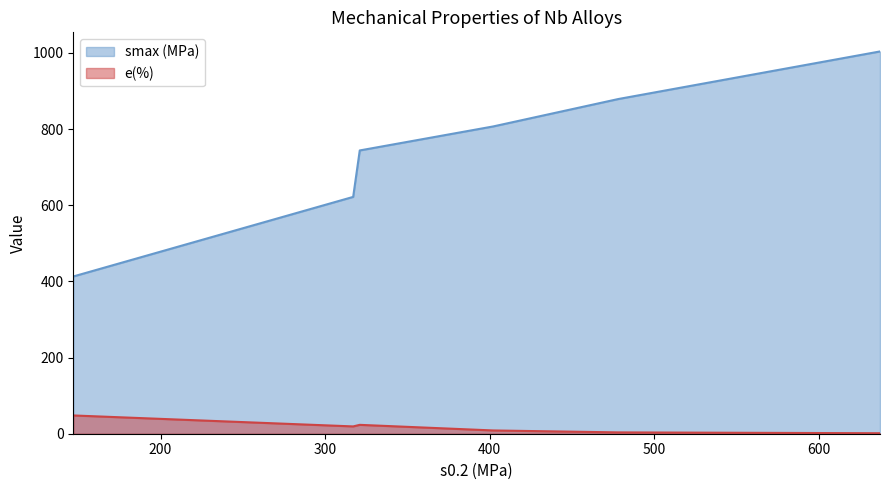

What is the difference between the second highest and minimum values in the e(%) series?

22.0